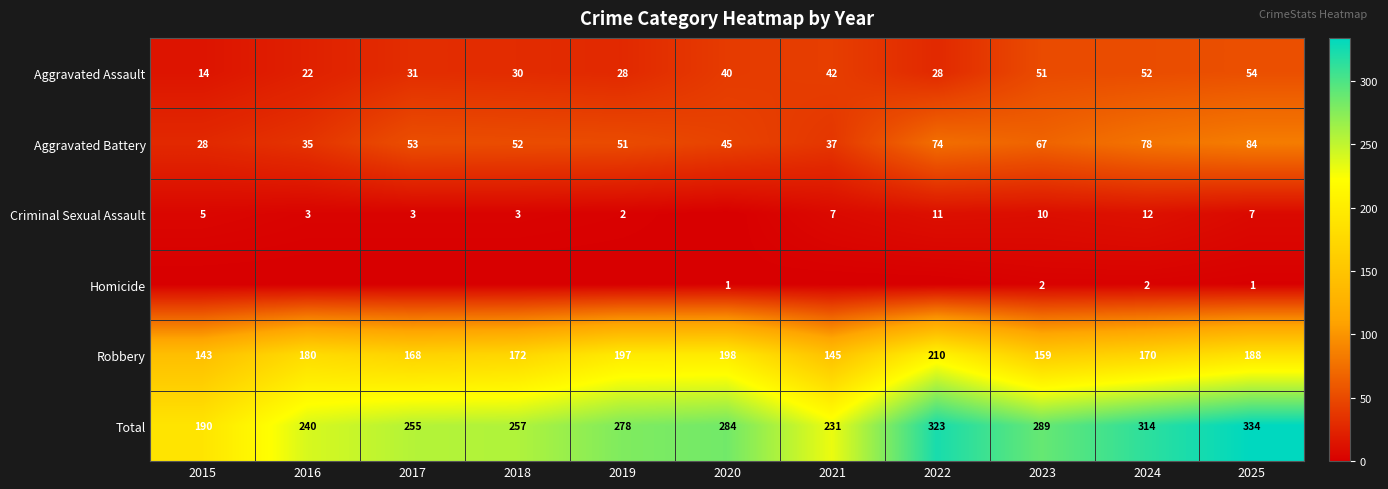

List the labels in order of Total value, largest first.

2025, 2022, 2024, 2023, 2020, 2019, 2018, 2017, 2016, 2021, 2015